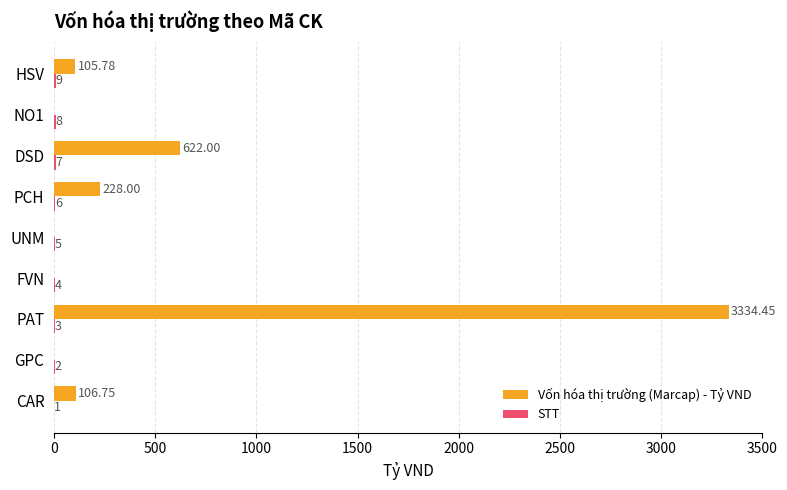

Which label corresponds to the largest value in the chart?

PAT